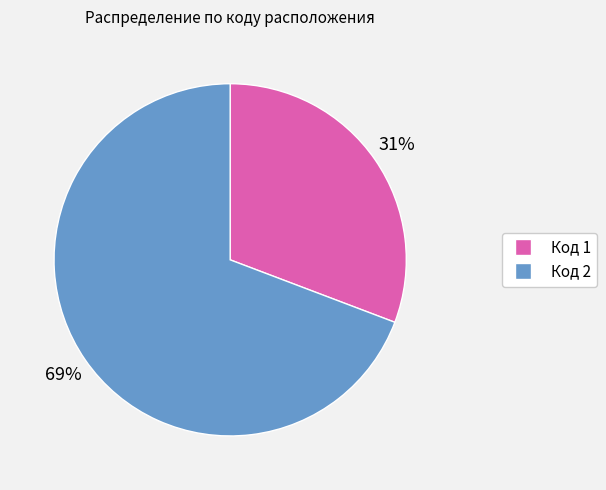

Is there any slice that represents more than half of the pie?

Yes